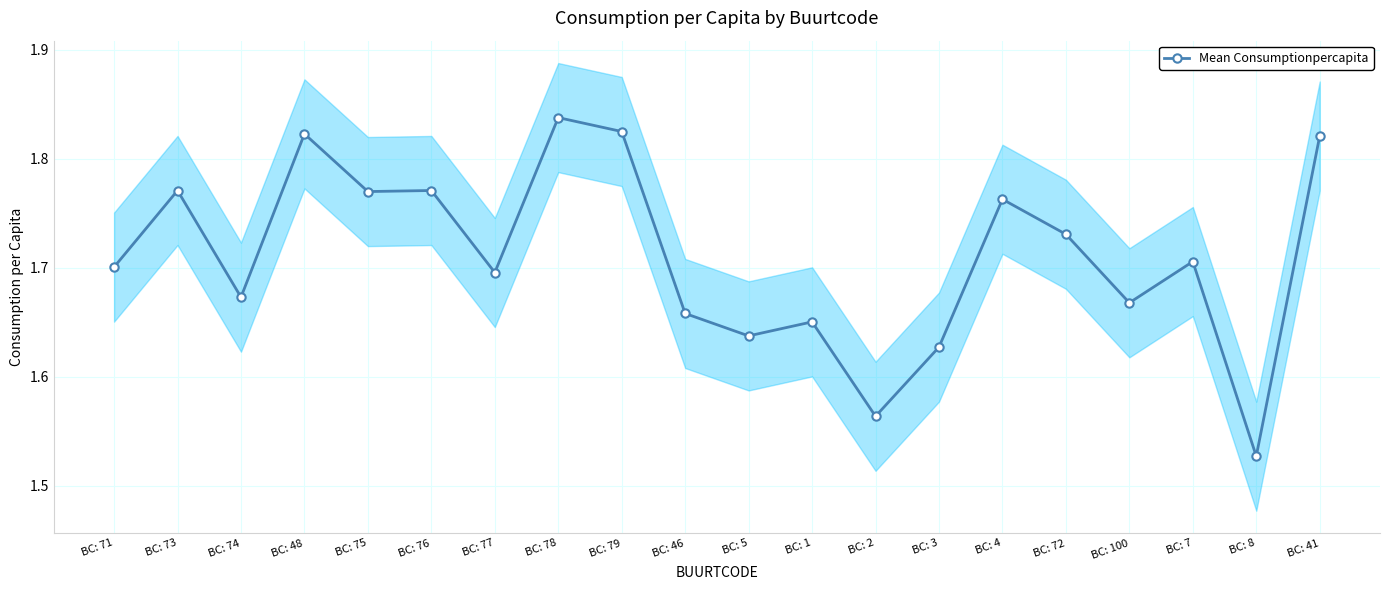

What is the sum of all values?

34.2